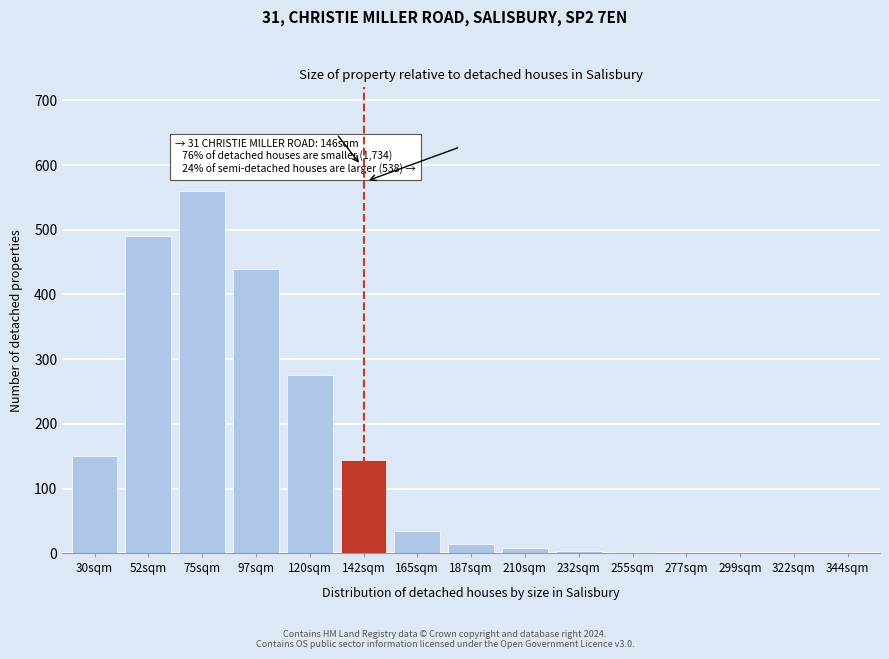

True or false: the data shows 218 at 97sqm.

False